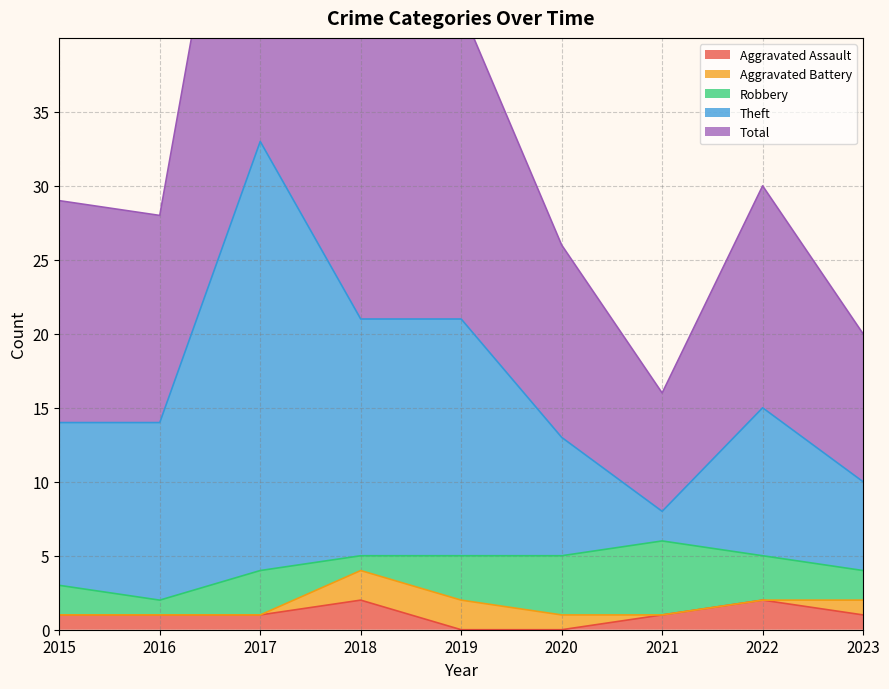

Is it true that Aggravated Assault equals 1 at 2017?

True